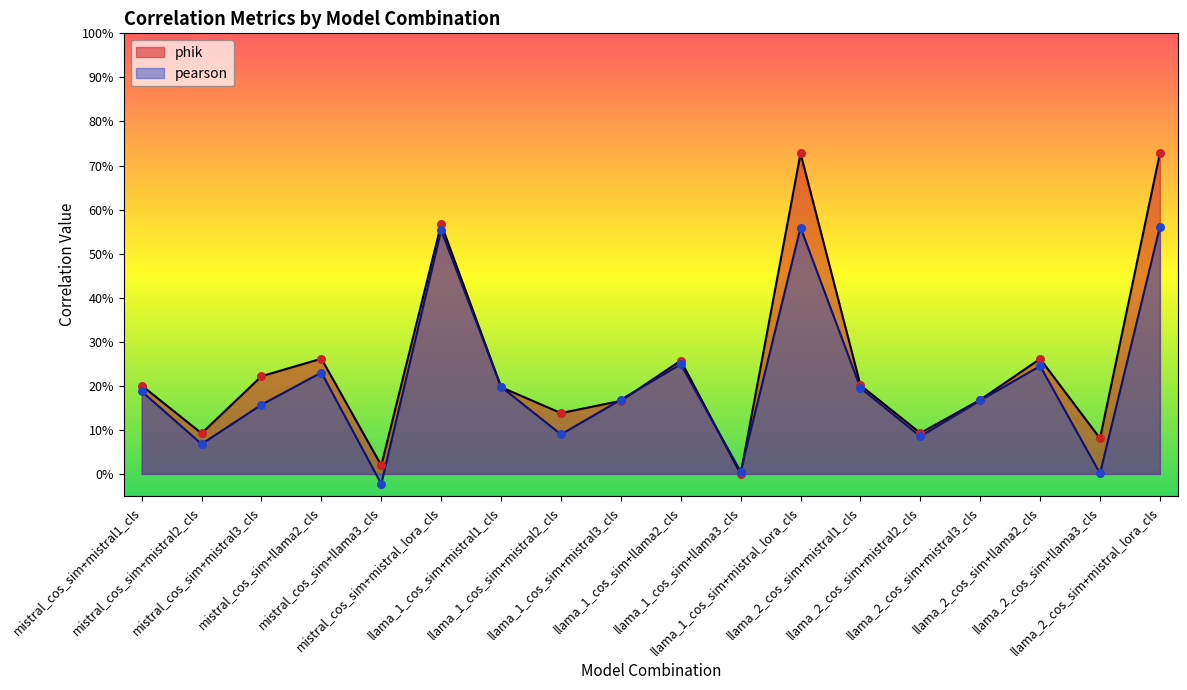

What are all the series names shown in the legend?

phik, pearson